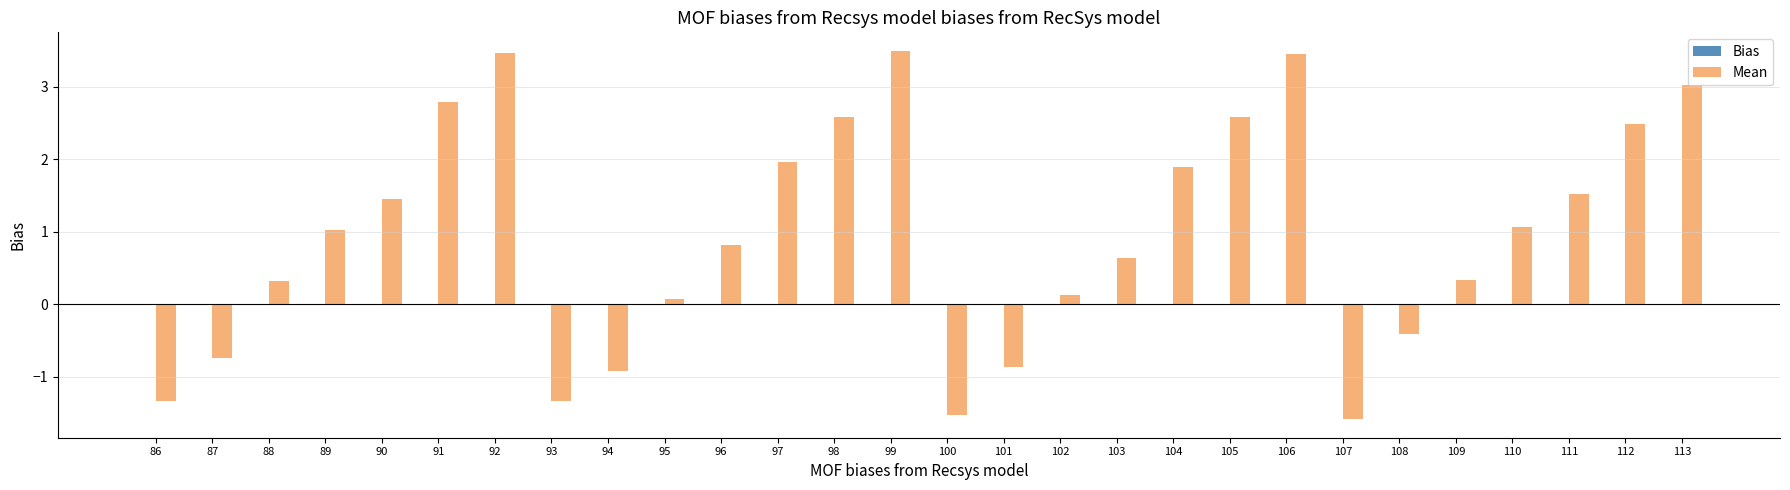

What is the difference between the values at 102 and 91?

2.7